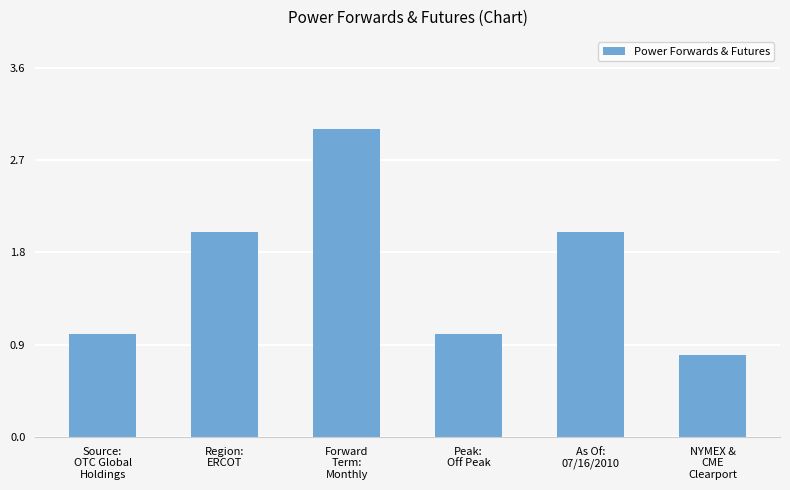

What is the difference between the second highest and minimum values?

1.2